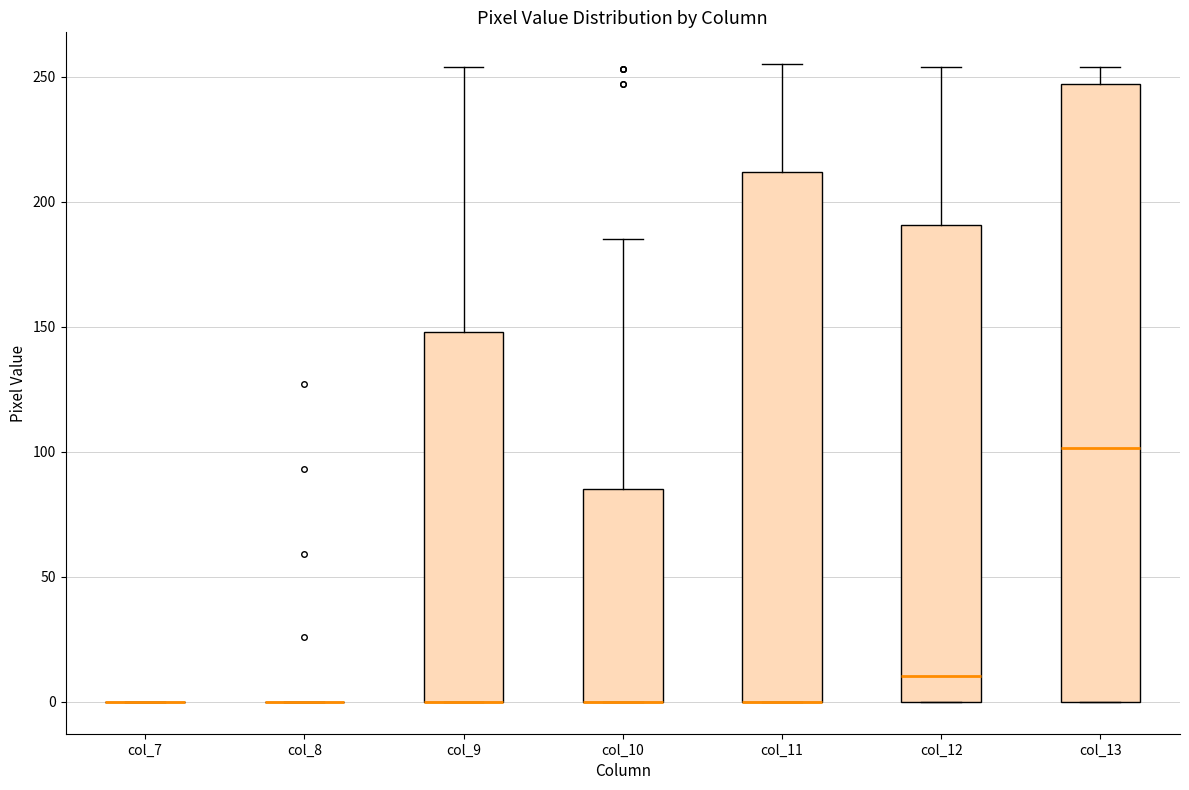

Comparing the boxes themselves (not the whiskers), which one is the tallest?

col_13